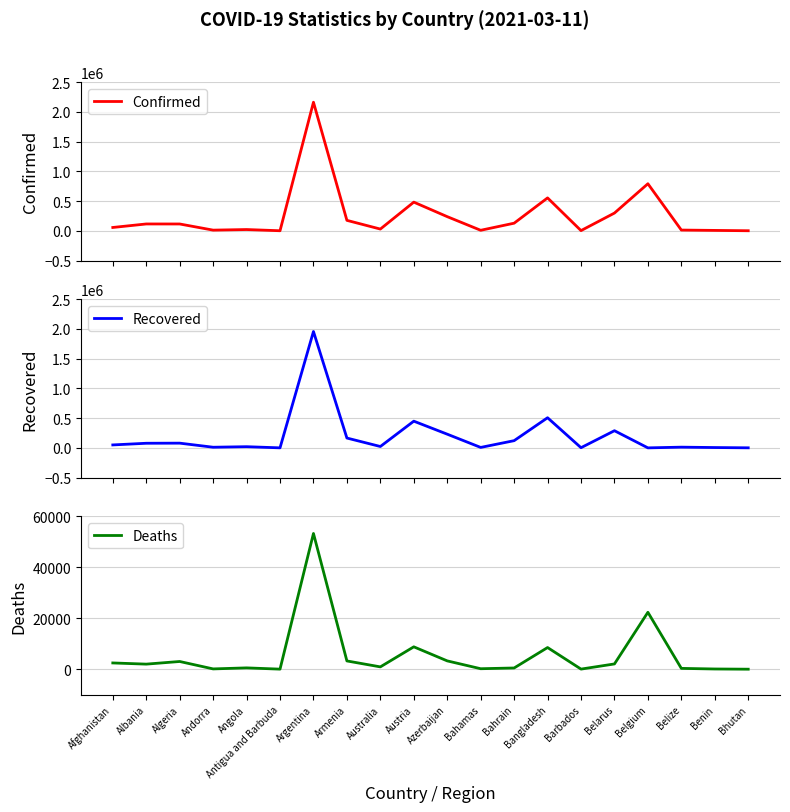

At which category does Recovered reach its first local peak?

Algeria